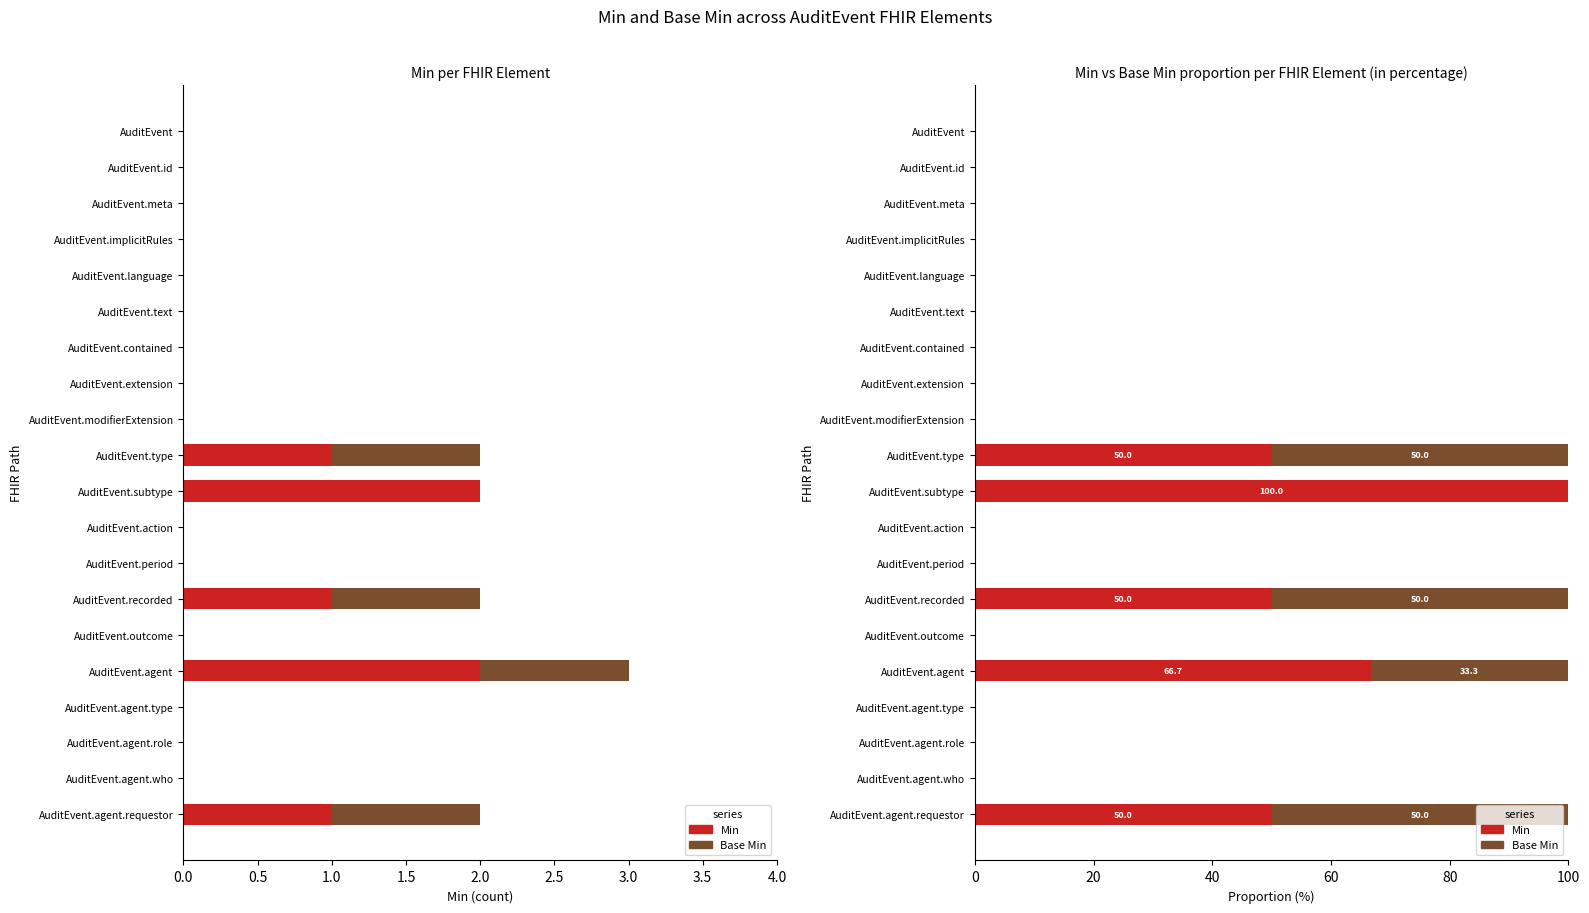

Between AuditEvent.extension and AuditEvent.type, which is larger?

AuditEvent.type